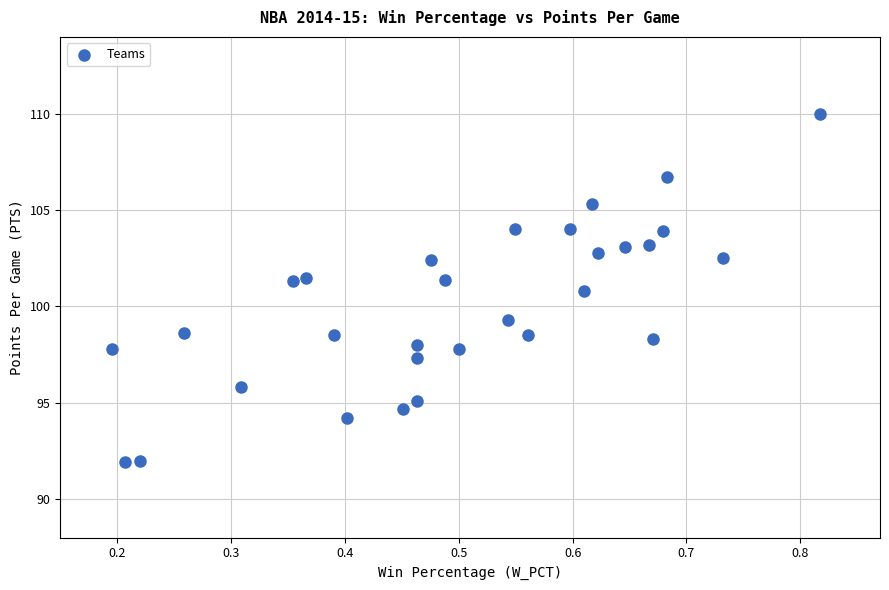

What is the range of X values (max minus min)?

0.6